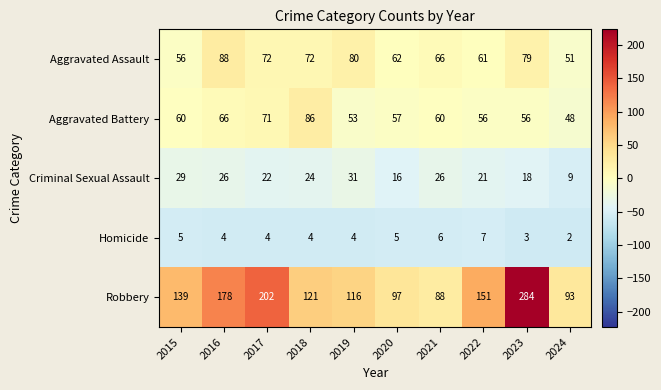

List the series in order of their peak value, lowest first.

Homicide, Criminal Sexual Assault, Aggravated Battery, Aggravated Assault, Robbery